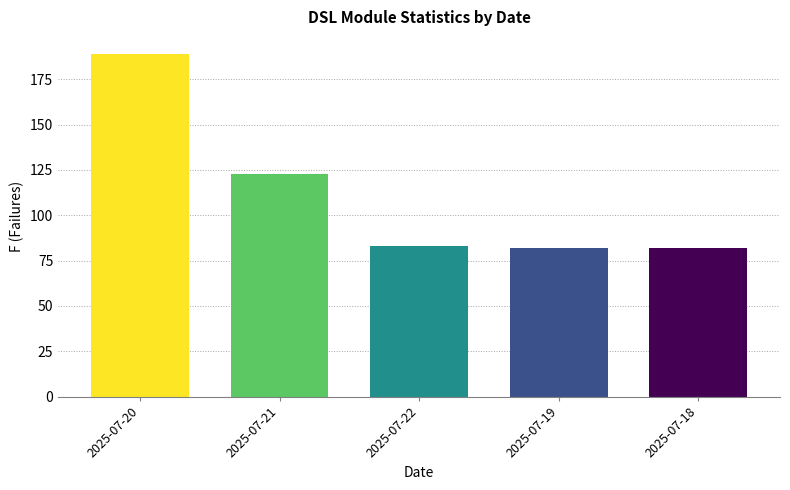

True or false: the data shows 136 at 2025-07-19.

False